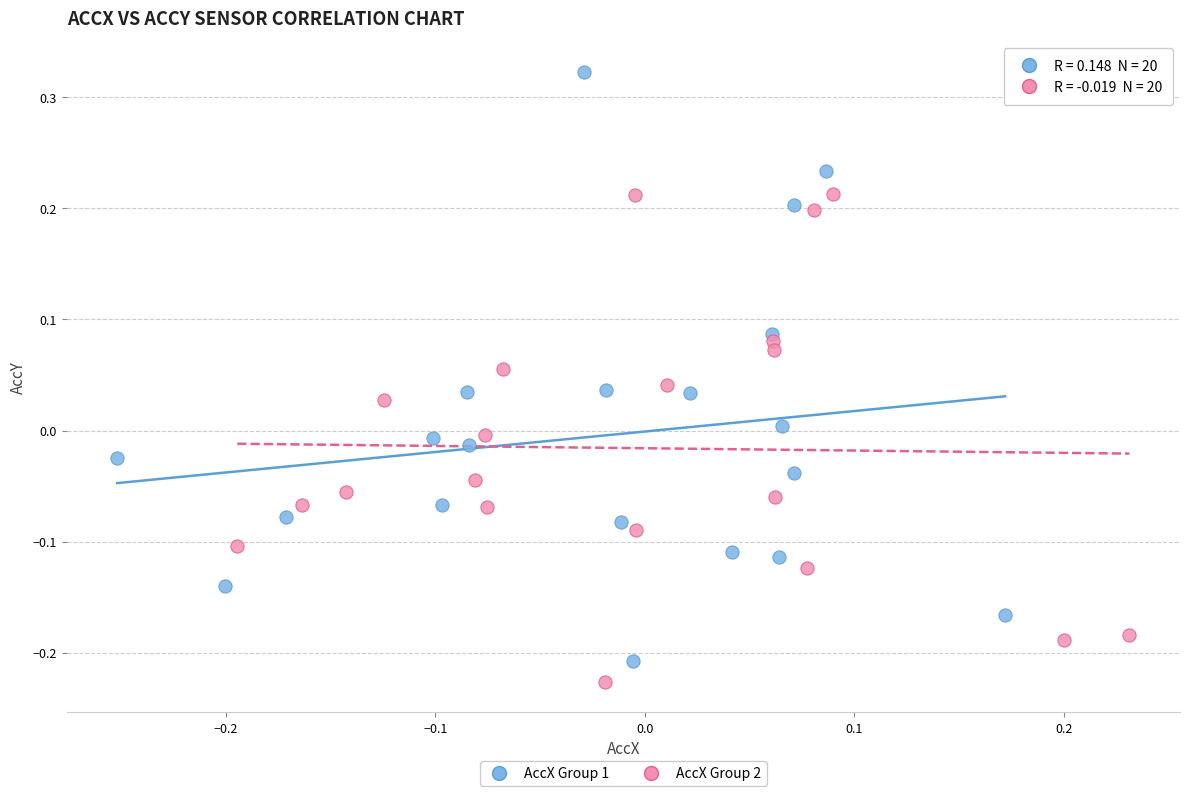

Which series contains the highest Y value?

AccX Group 1